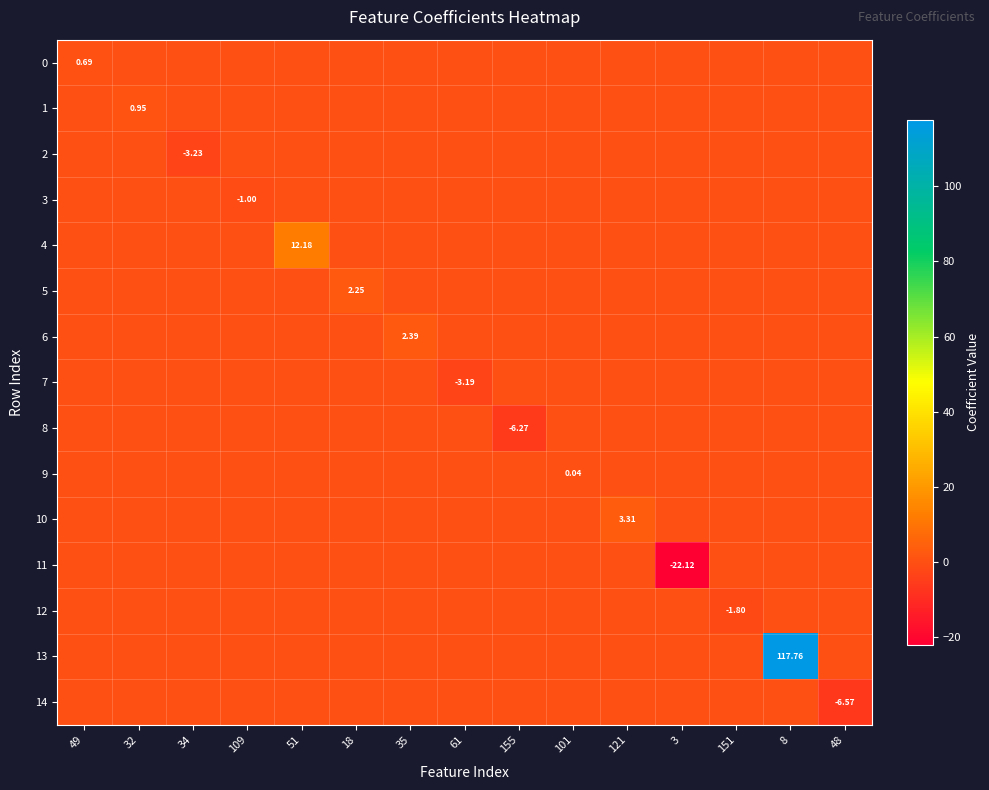

Which category has the lowest value across all series?

3